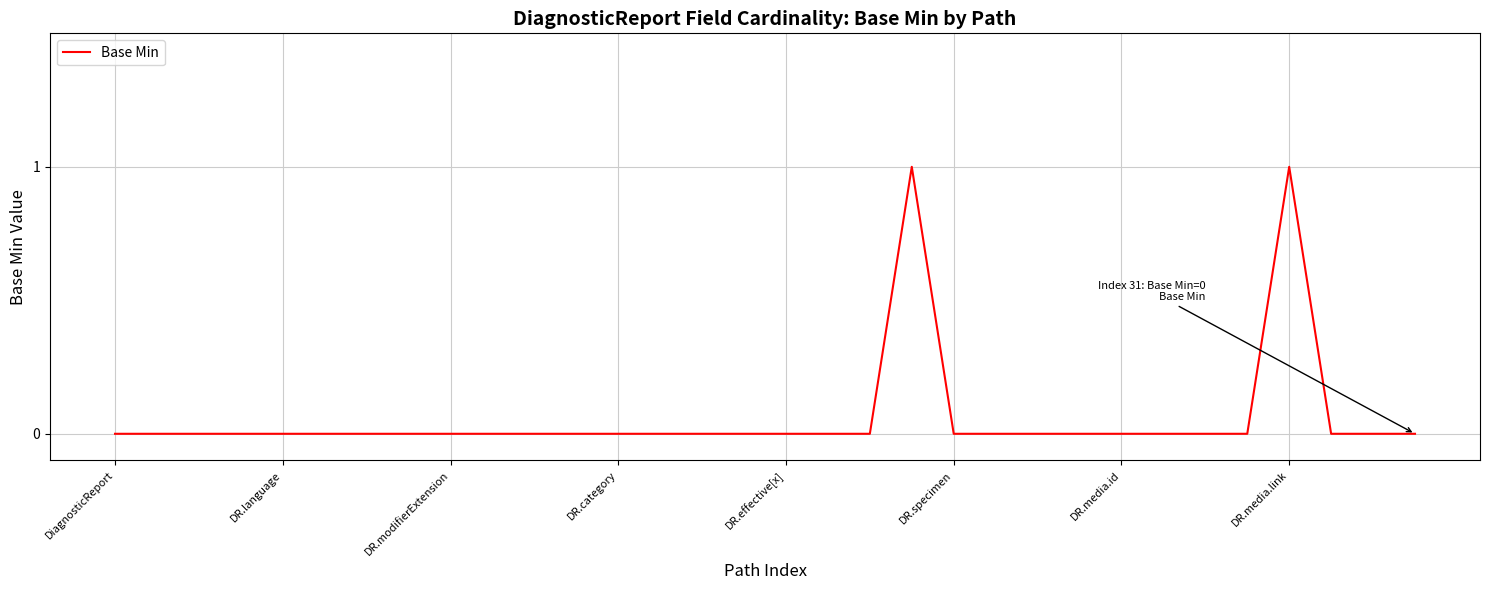

The chart shows a value of 1 at DR.media.id. True or false?

False